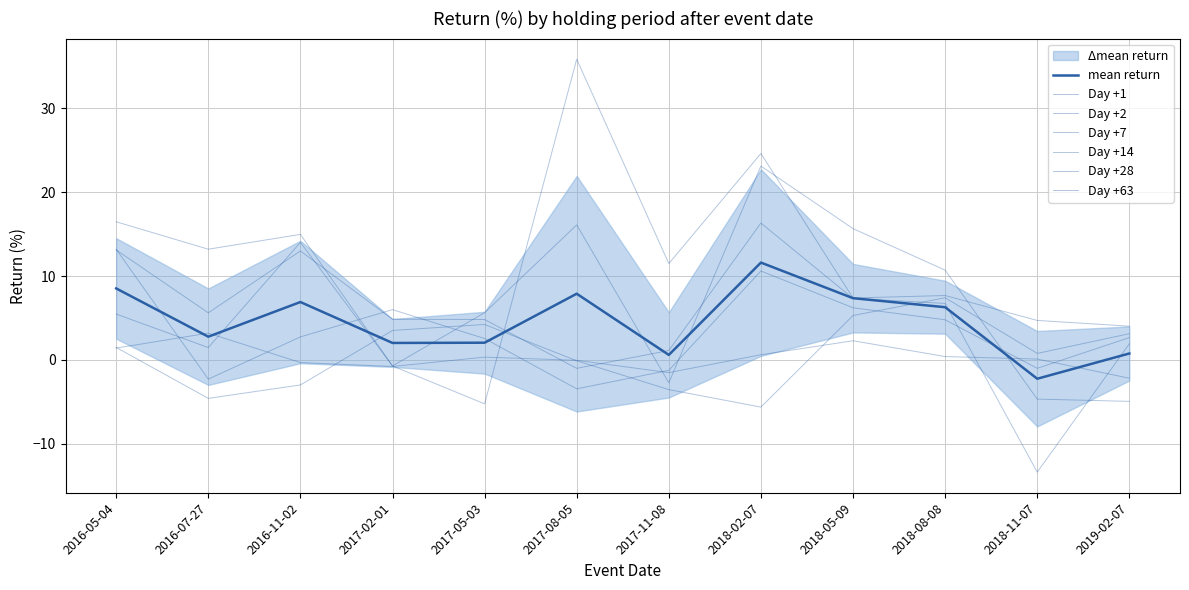

Where is the first local minimum for Day +14?

2016-07-27